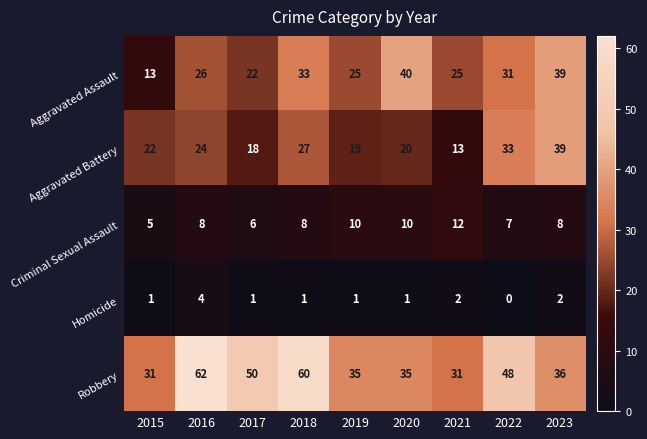

At how many categories does at least one series exceed 12?

9